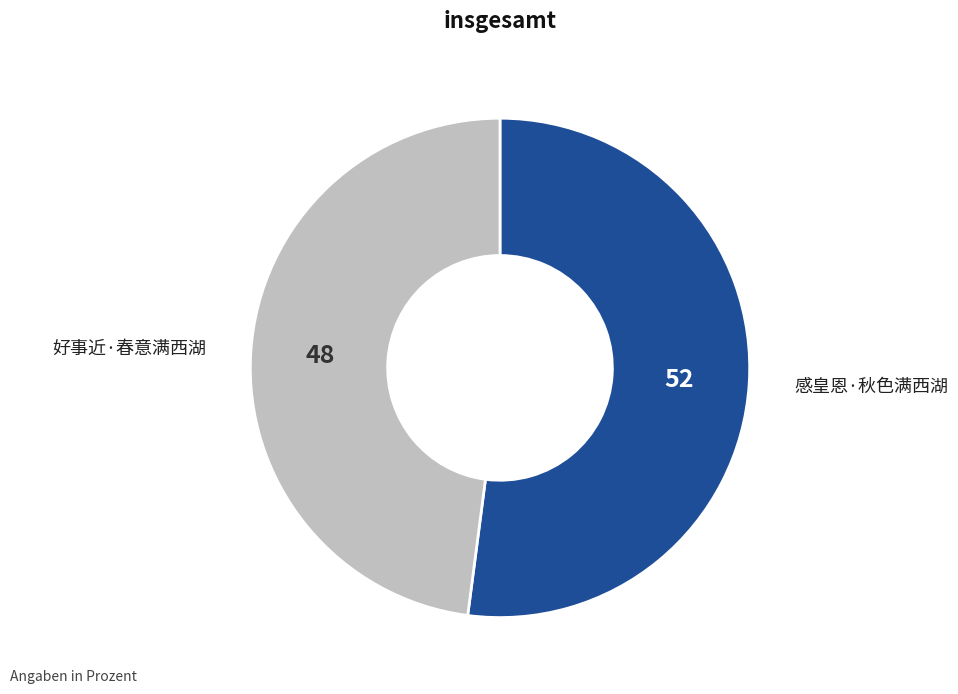

Is there a majority slice in this chart?

Yes